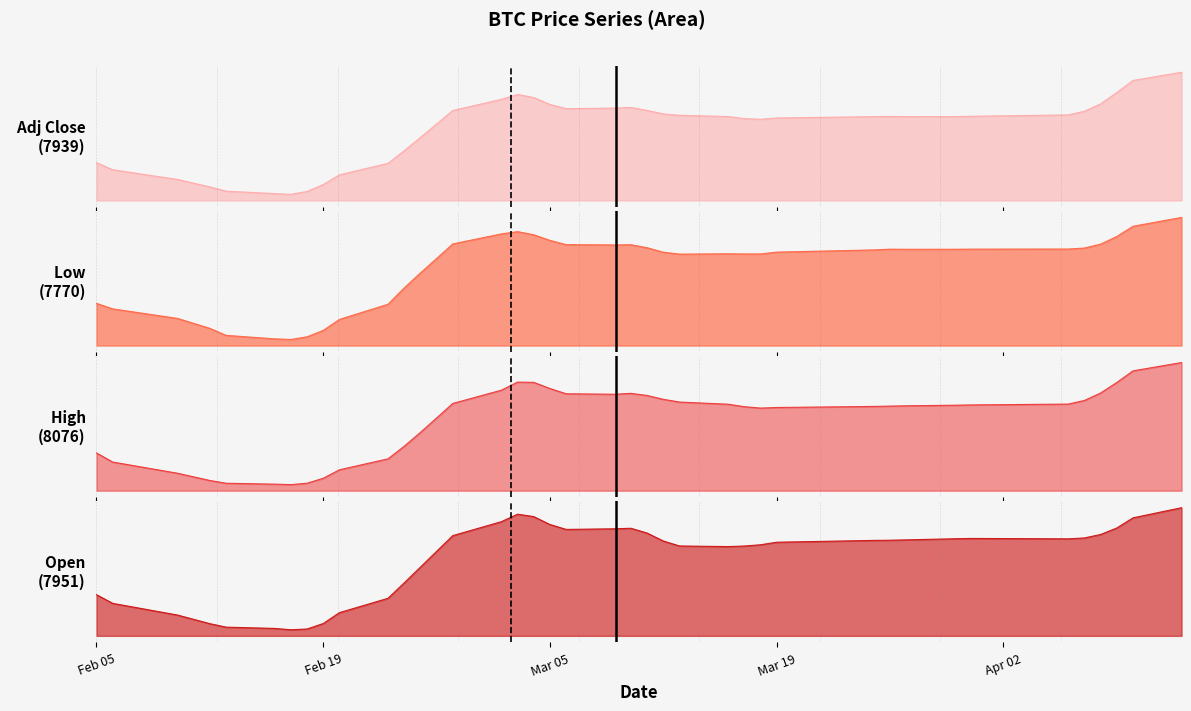

Rank the series by their maximum value, from lowest to highest.

low, open, adjClose, high